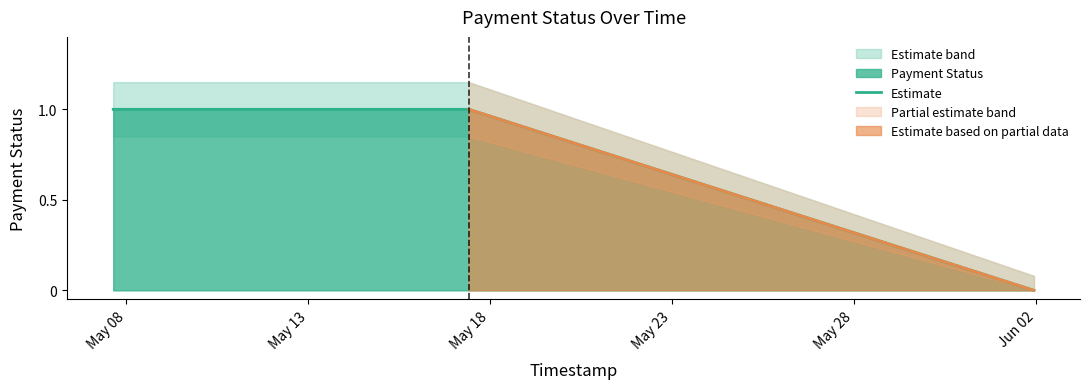

How many lines are shown in the chart?

1